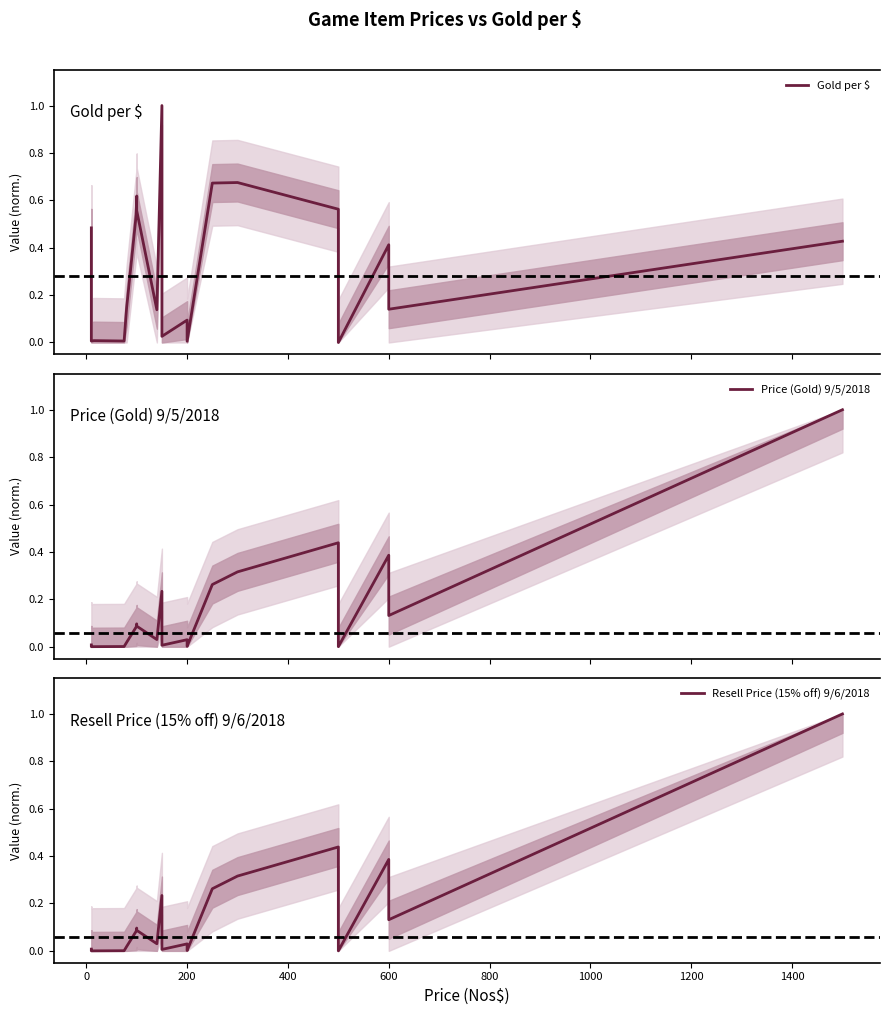

What is the sum of the Gold per $ values at 17 and 600?

0.6